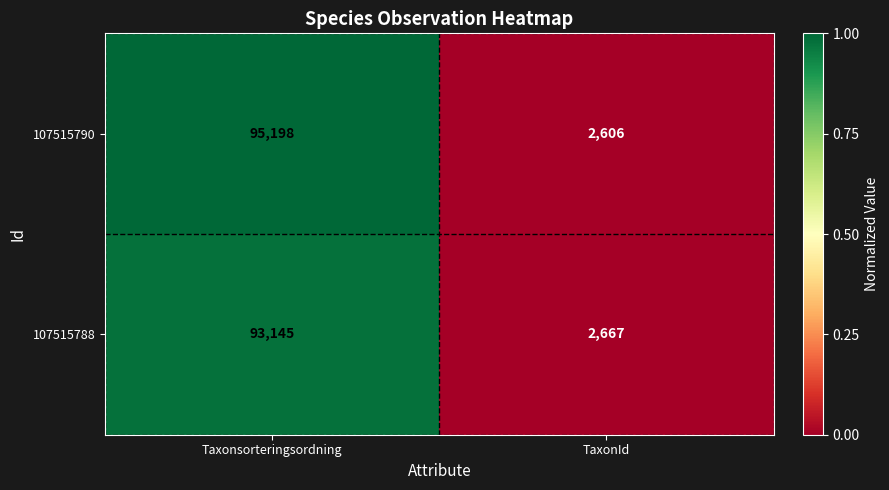

At which label does 107515788 reach its minimum?

TaxonId